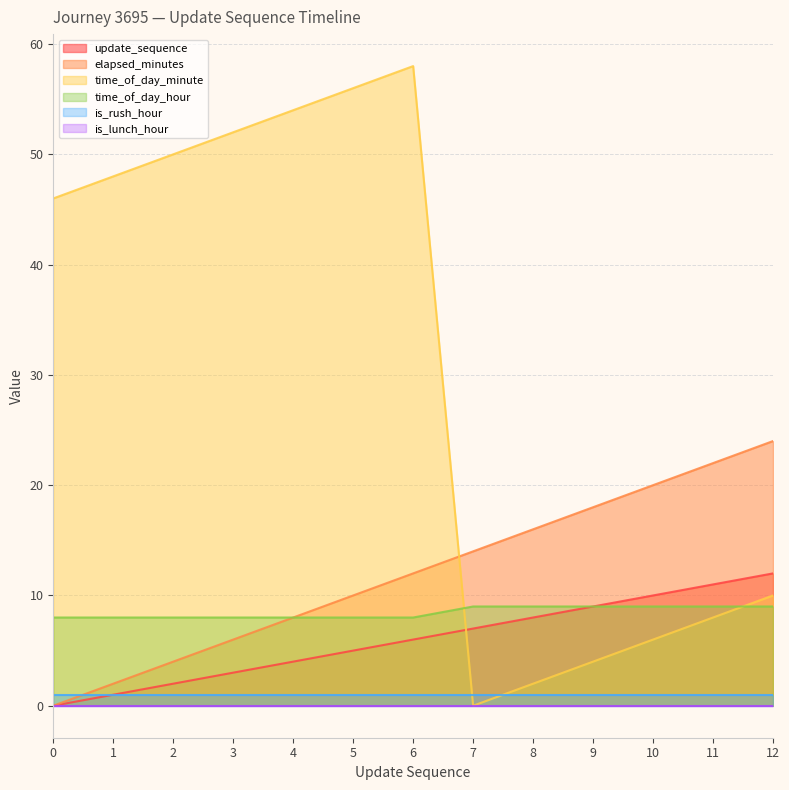

At how many categories does at least one series exceed 1?

13